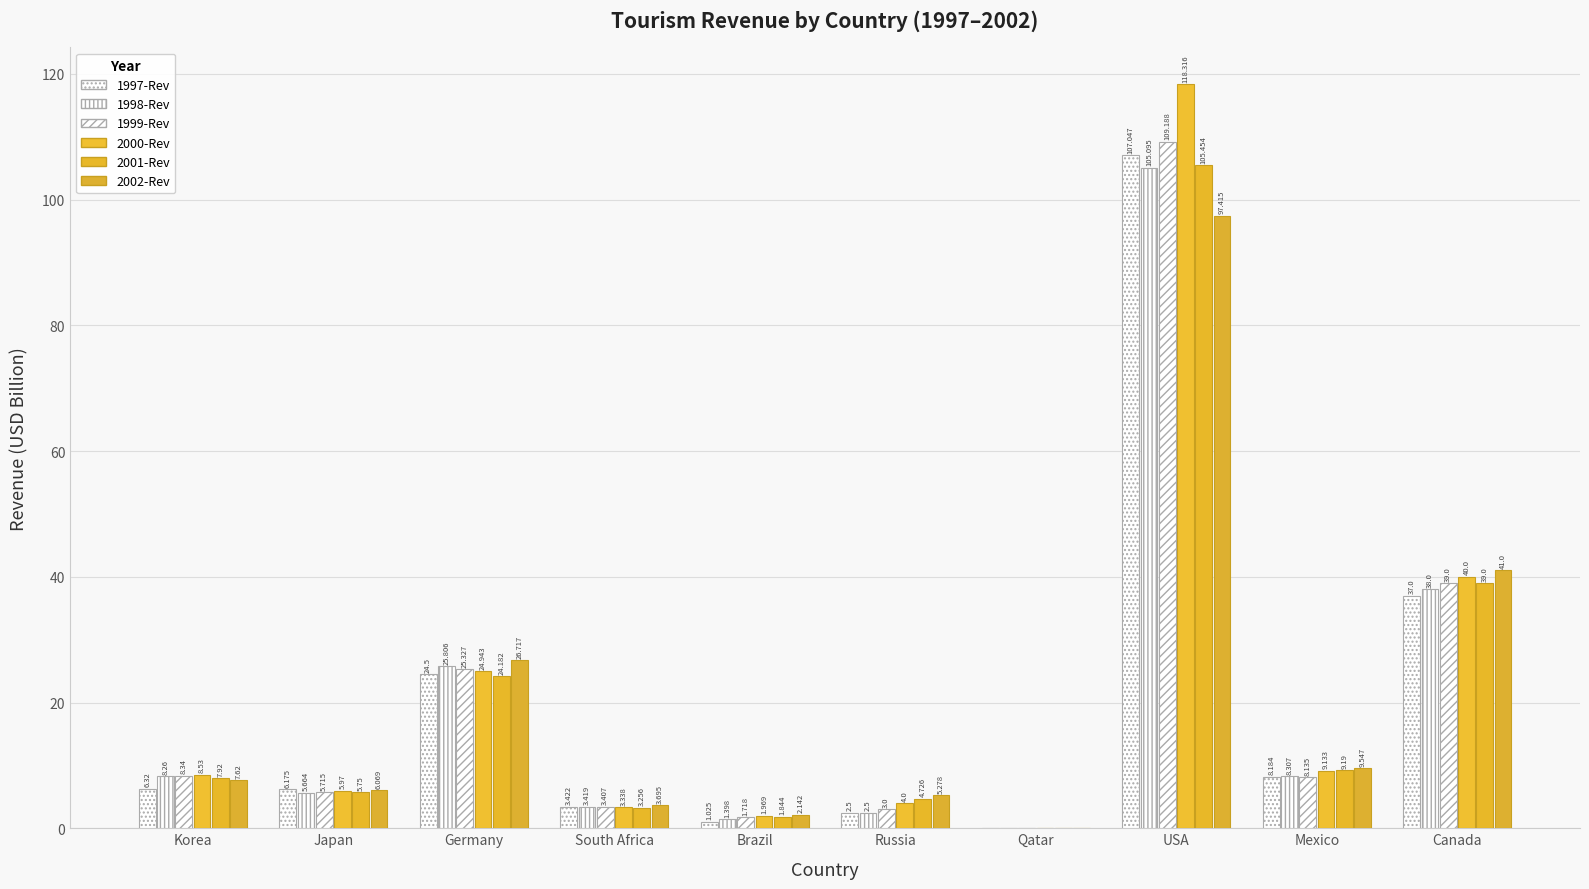

What is the label of the 10th bar from the right?

Korea